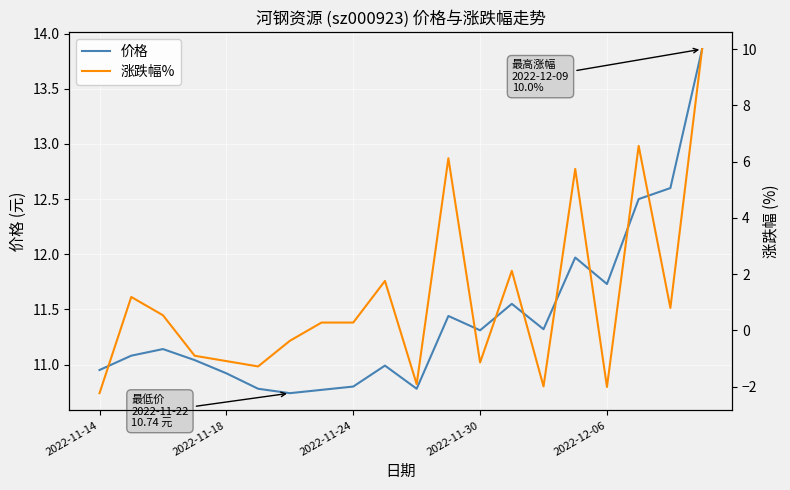

The value of 价格 at 2022-11-30 is 11.3. True or false?

True